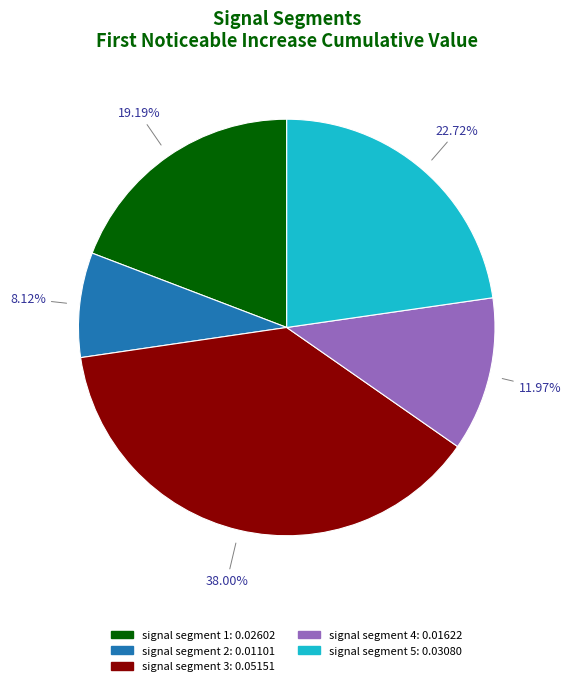

Does signal segment 3 account for over 50% of the chart?

No